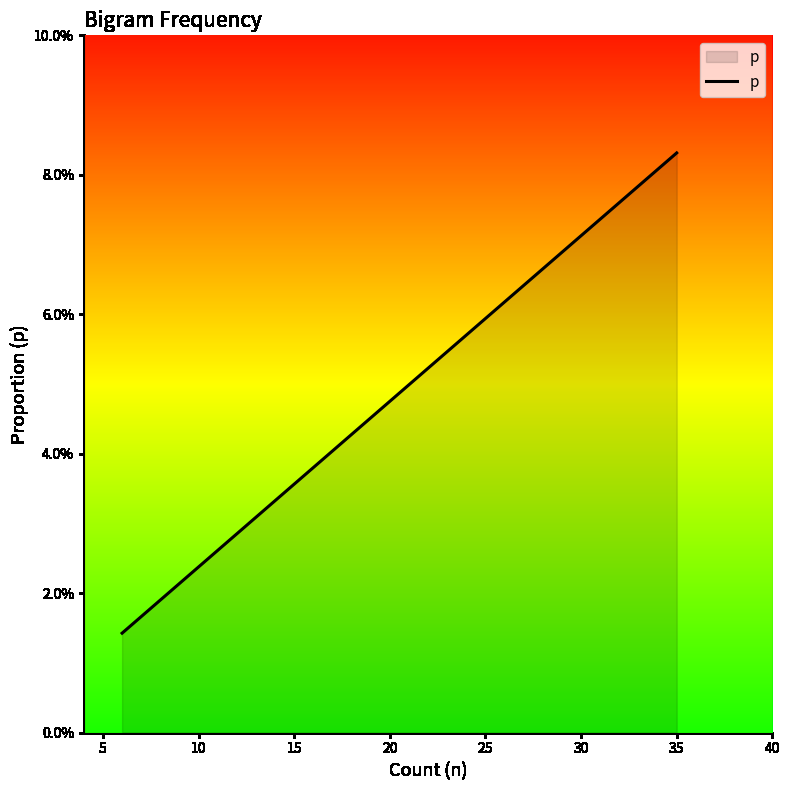

Is it true that the value at 17 is 0.0?

False